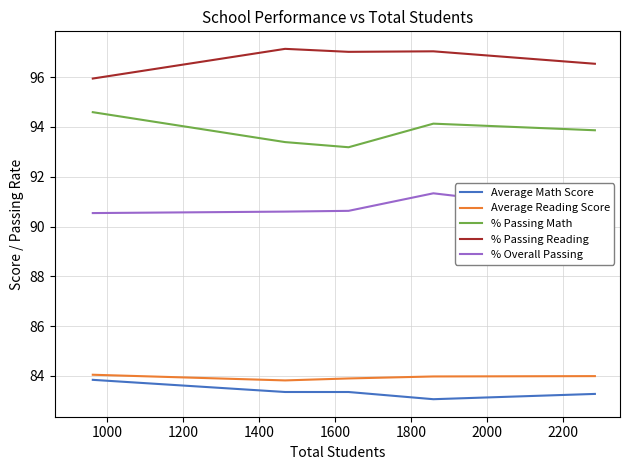

Which series has the largest total across all categories?

% Passing Reading